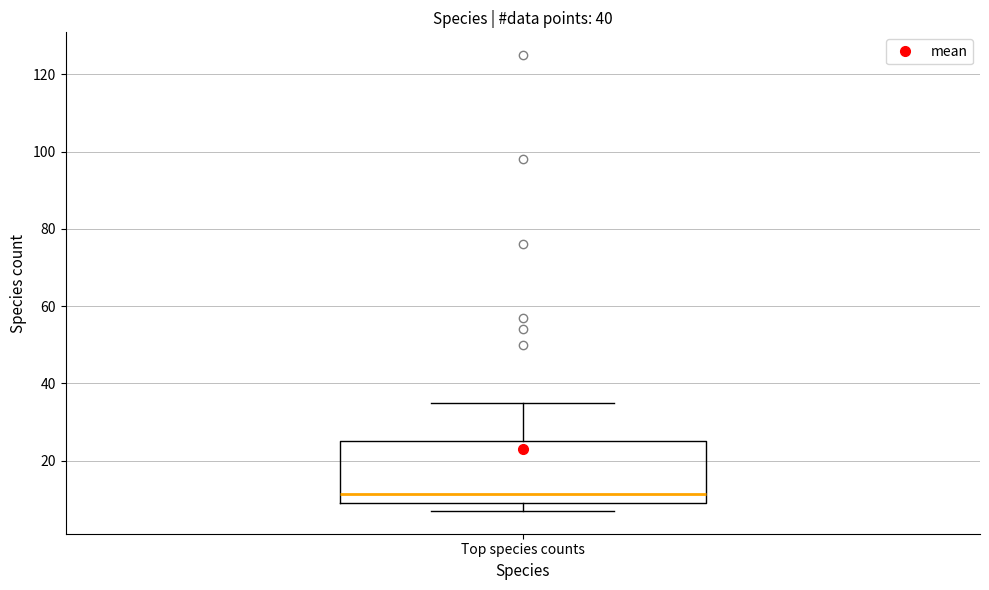

Transcribe this box plot: give where the median line is, the range the box spans, and where the two whiskers end, as read against the y-axis. The values are not printed on the chart, so give them approximately, as read against the axis.

median 12, box 10 to 26, whiskers 8 to 36